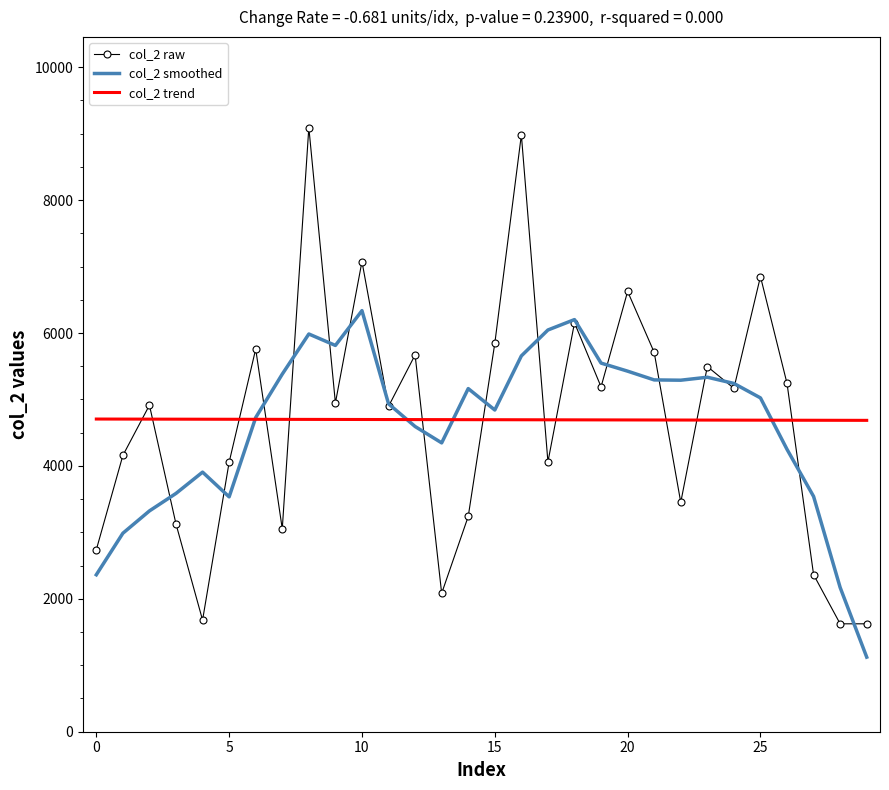

What is the difference between the maximum and second lowest values in the col_2 smoothed series?

4166.2